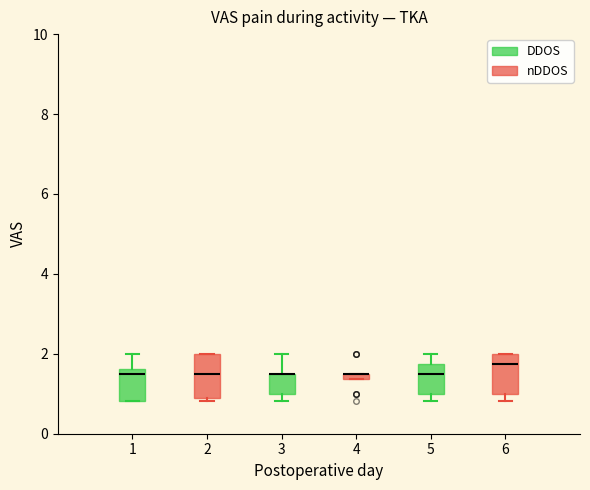

Where is the lower edge of the box at x = 4 on the y-axis? The values are not printed on the chart, so give them approximately, as read against the axis.

1.4